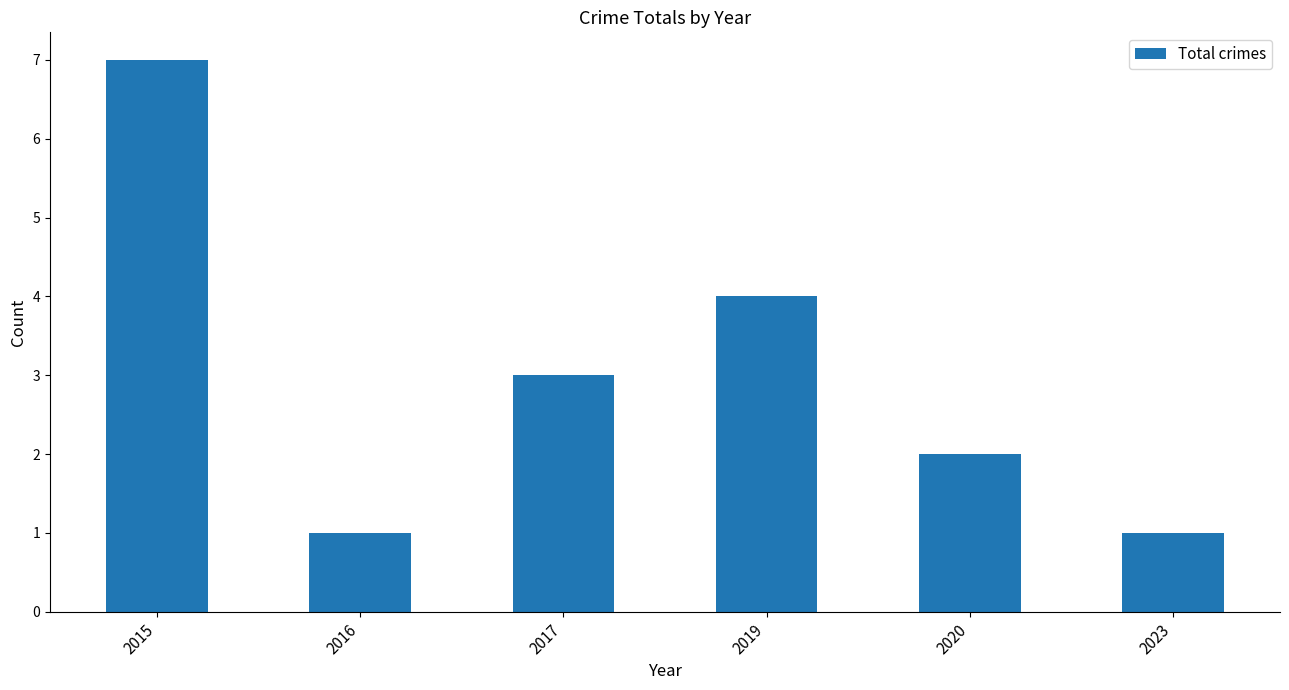

Reading left to right, list all the values displayed in this chart.

7	1	3	4	2	1